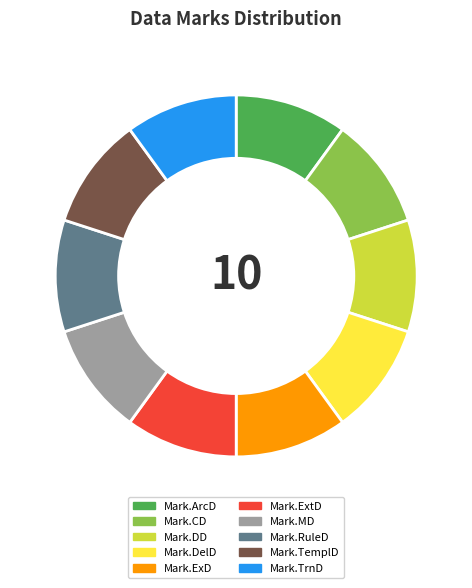

Does any single category account for the majority?

No